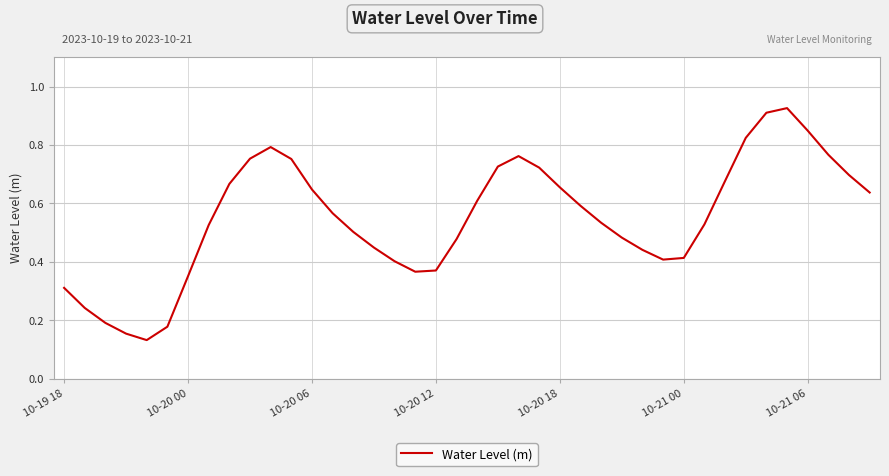

What is the maximum value shown in the chart?

0.9